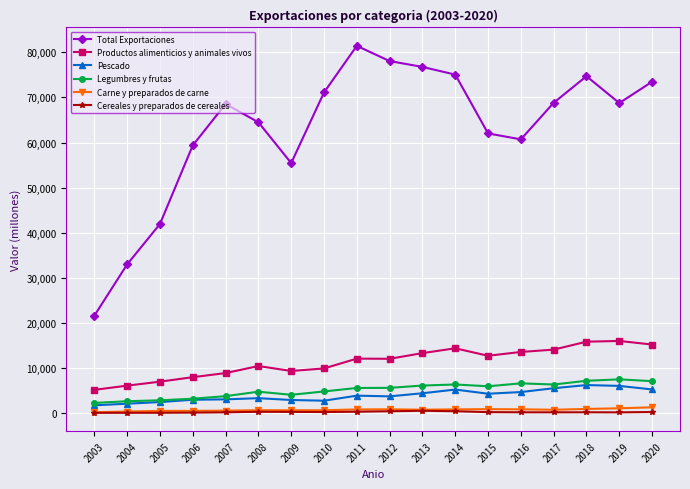

Which label corresponds to the largest value in the chart?

2011